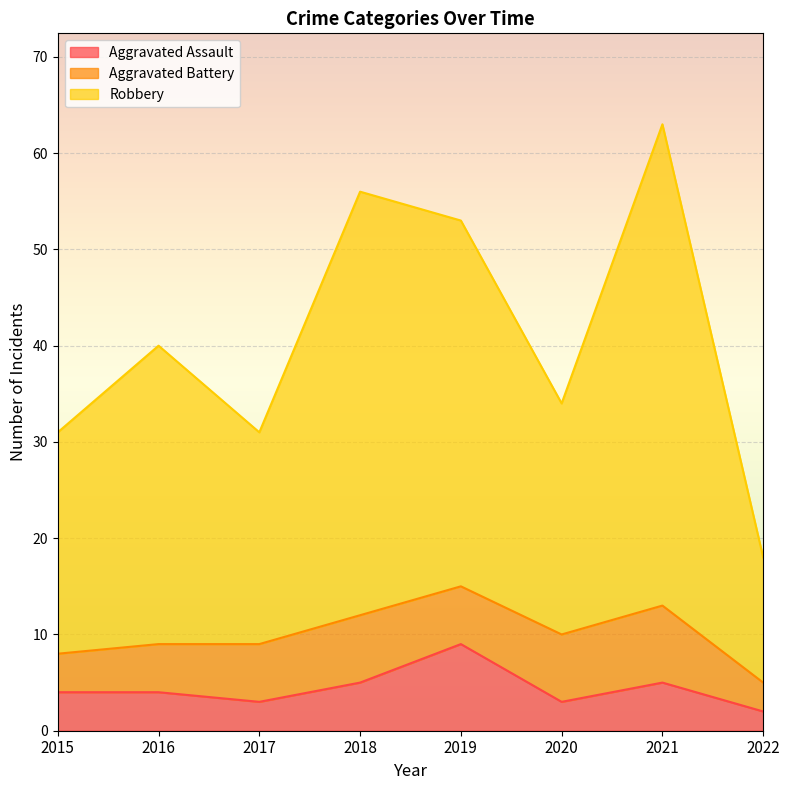

Which category has the lowest value in the Robbery series?

2022